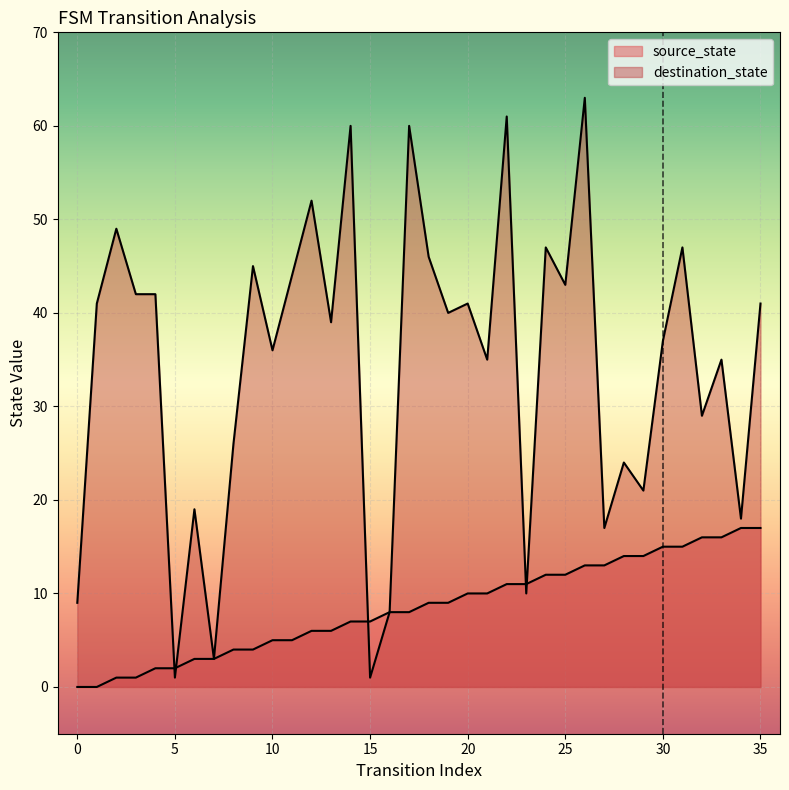

What are all the series names shown in the legend?

source_state, destination_state